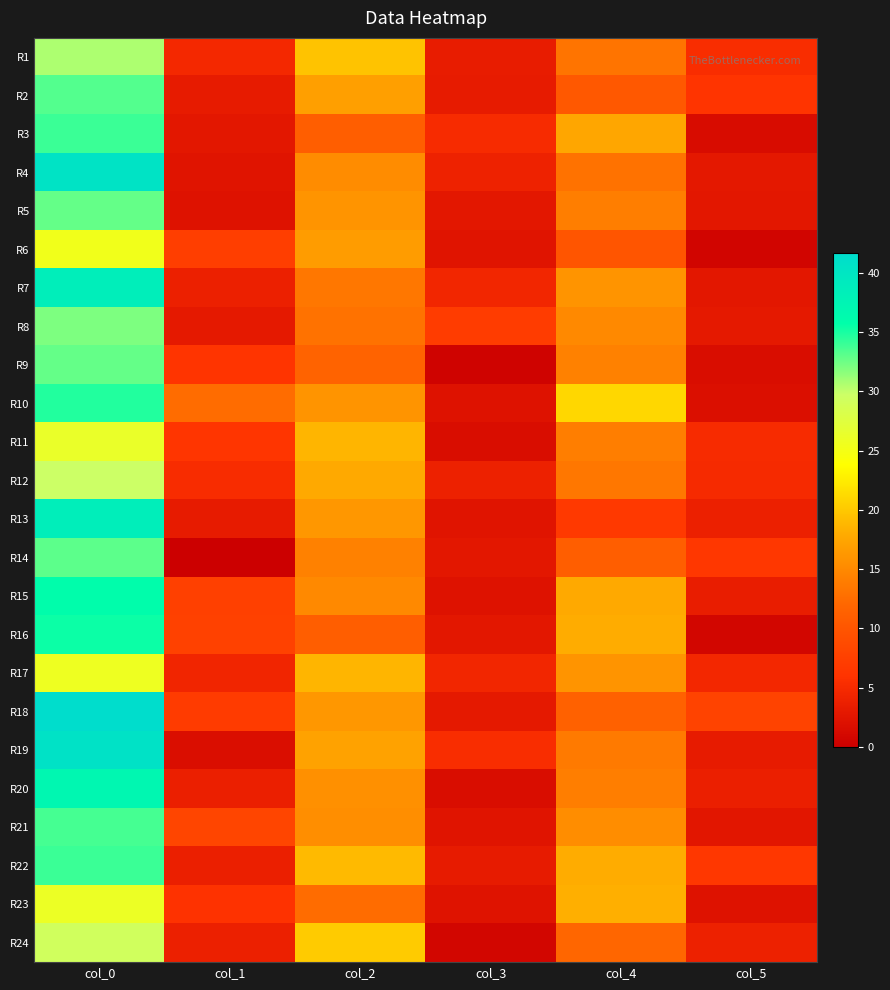

Reading right to left, extract all data points from this chart.

R1: col_5=5.4	col_4=13.2	col_3=3.4	col_2=19.7	col_1=4.8	col_0=30.7
R2: col_5=6.1	col_4=10.3	col_3=3.2	col_2=17.0	col_1=3.3	col_0=33.2
R3: col_5=1.5	col_4=17.5	col_3=5.0	col_2=11.0	col_1=2.7	col_0=34.0
R4: col_5=2.9	col_4=13.0	col_3=4.0	col_2=15.2	col_1=2.5	col_0=40.5
R5: col_5=2.8	col_4=14.0	col_3=2.7	col_2=16.0	col_1=2.2	col_0=32.8
R6: col_5=0.7	col_4=10.0	col_3=2.5	col_2=16.8	col_1=7.3	col_0=25.3
R7: col_5=2.7	col_4=16.0	col_3=4.5	col_2=13.5	col_1=3.8	col_0=38.5
R8: col_5=3.0	col_4=15.0	col_3=7.0	col_2=13.0	col_1=3.1	col_0=32.0
R9: col_5=1.7	col_4=14.3	col_3=0.5	col_2=11.7	col_1=6.1	col_0=32.8
R10: col_5=1.9	col_4=21.0	col_3=2.1	col_2=16.0	col_1=12.5	col_0=34.8
R11: col_5=5.1	col_4=14.0	col_3=1.7	col_2=18.7	col_1=6.3	col_0=26.2
R12: col_5=5.0	col_4=13.5	col_3=4.0	col_2=17.8	col_1=5.2	col_0=29.8
R13: col_5=3.8	col_4=6.8	col_3=2.4	col_2=16.2	col_1=3.2	col_0=38.5
R14: col_5=6.5	col_4=11.0	col_3=2.8	col_2=14.2	col_1=0.0	col_0=33.0
R15: col_5=3.4	col_4=17.8	col_3=2.1	col_2=15.0	col_1=7.7	col_0=36.0
R16: col_5=0.8	col_4=18.0	col_3=2.7	col_2=11.0	col_1=7.7	col_0=35.3
R17: col_5=4.6	col_4=16.0	col_3=4.5	col_2=18.7	col_1=4.4	col_0=25.8
R18: col_5=7.8	col_4=11.3	col_3=3.0	col_2=16.2	col_1=6.9	col_0=41.7
R19: col_5=3.3	col_4=13.8	col_3=5.4	col_2=17.2	col_1=1.8	col_0=40.8
R20: col_5=3.7	col_4=14.0	col_3=1.7	col_2=15.7	col_1=3.7	col_0=37.0
R21: col_5=2.6	col_4=15.3	col_3=2.5	col_2=15.5	col_1=8.1	col_0=33.7
R22: col_5=6.5	col_4=18.0	col_3=3.3	col_2=19.0	col_1=3.7	col_0=34.0
R23: col_5=2.2	col_4=18.2	col_3=2.3	col_2=12.5	col_1=5.9	col_0=26.0
R24: col_5=3.9	col_4=12.0	col_3=0.8	col_2=20.2	col_1=3.9	col_0=29.2